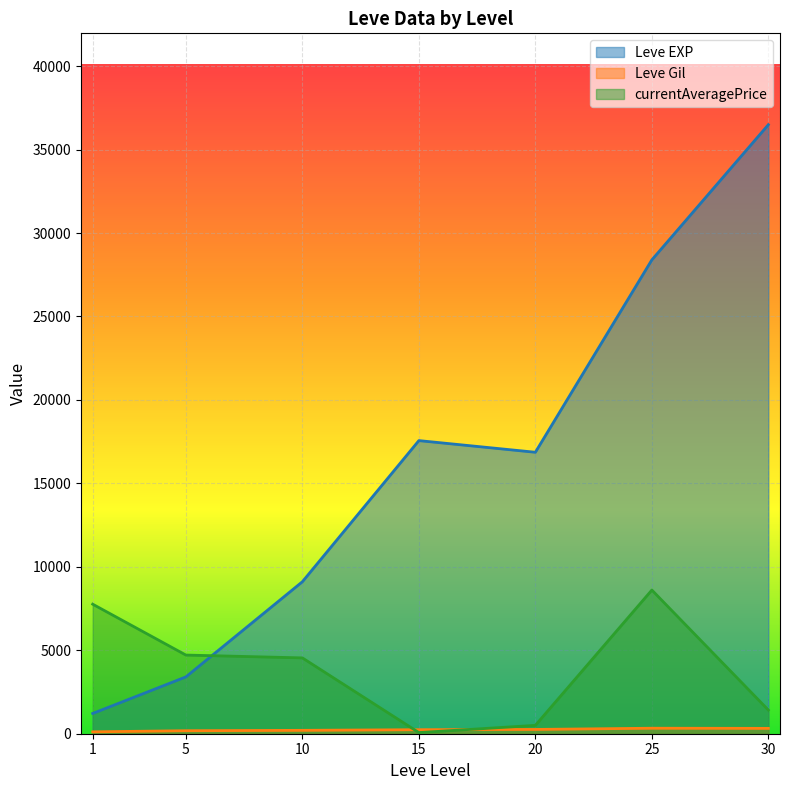

True or false: Leve EXP and Leve Gil cross at least once.

False